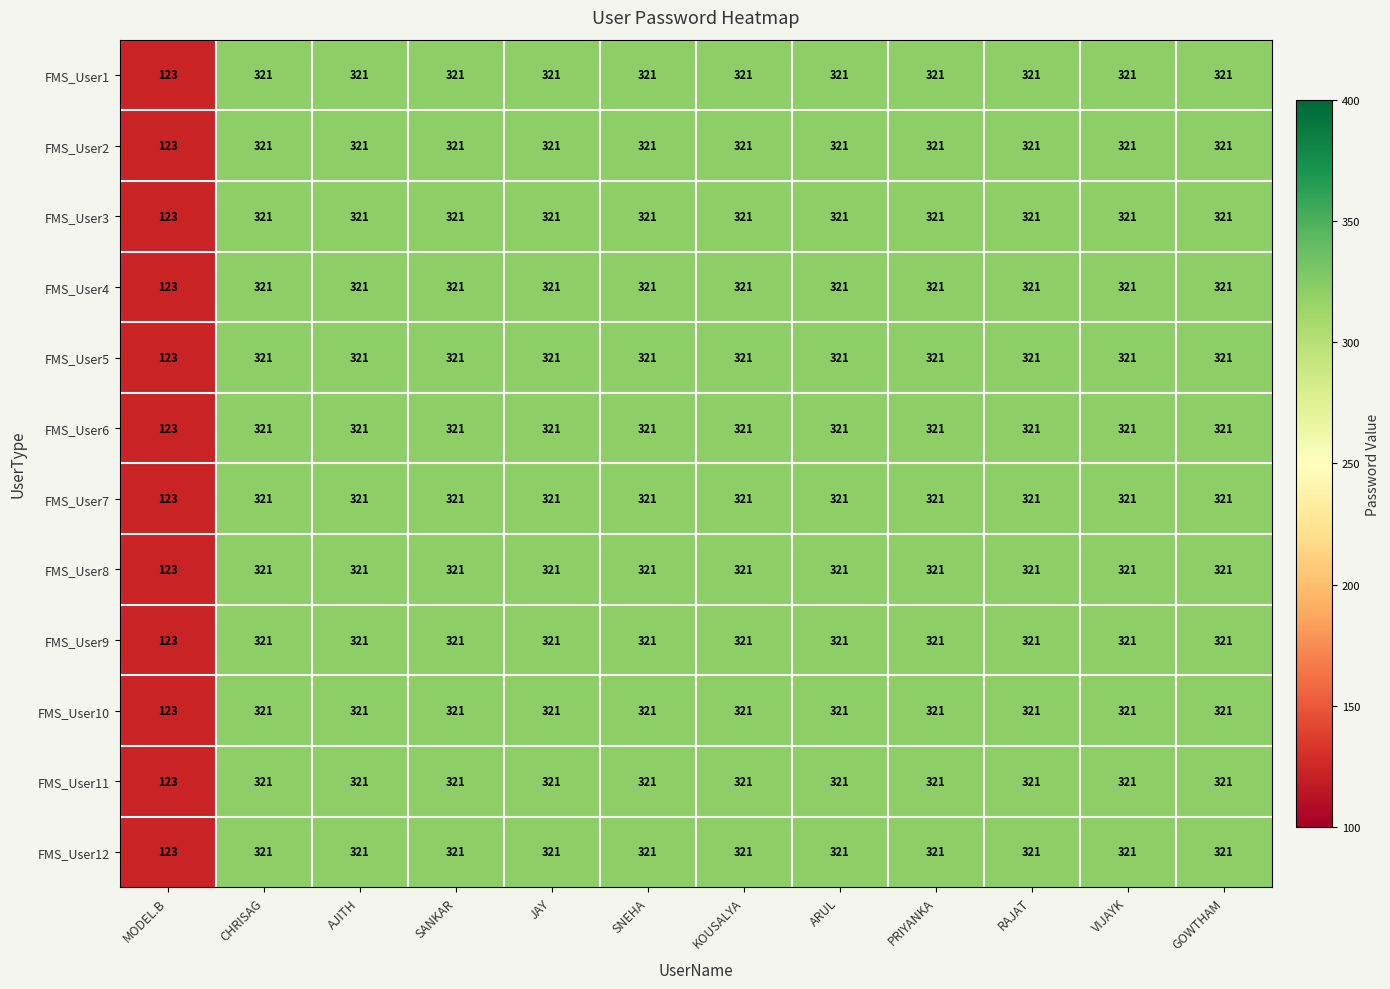

What is the difference between the maximum and minimum values in the FMS_User7 series?

198